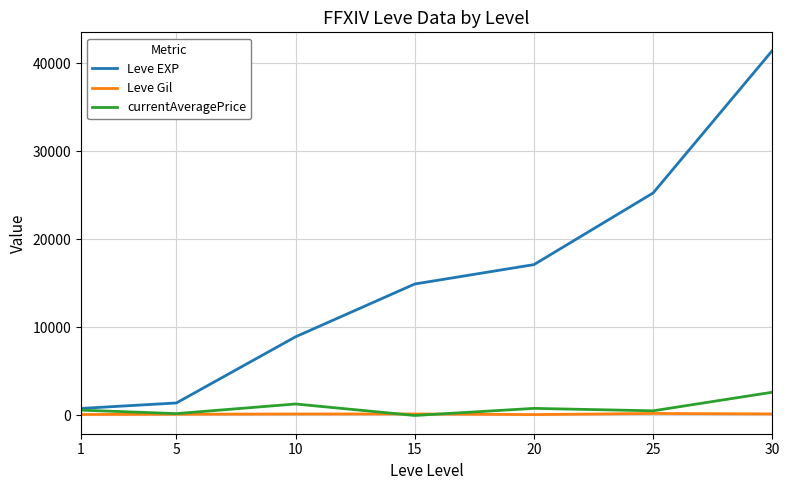

Which series has the largest total across all categories?

Leve EXP